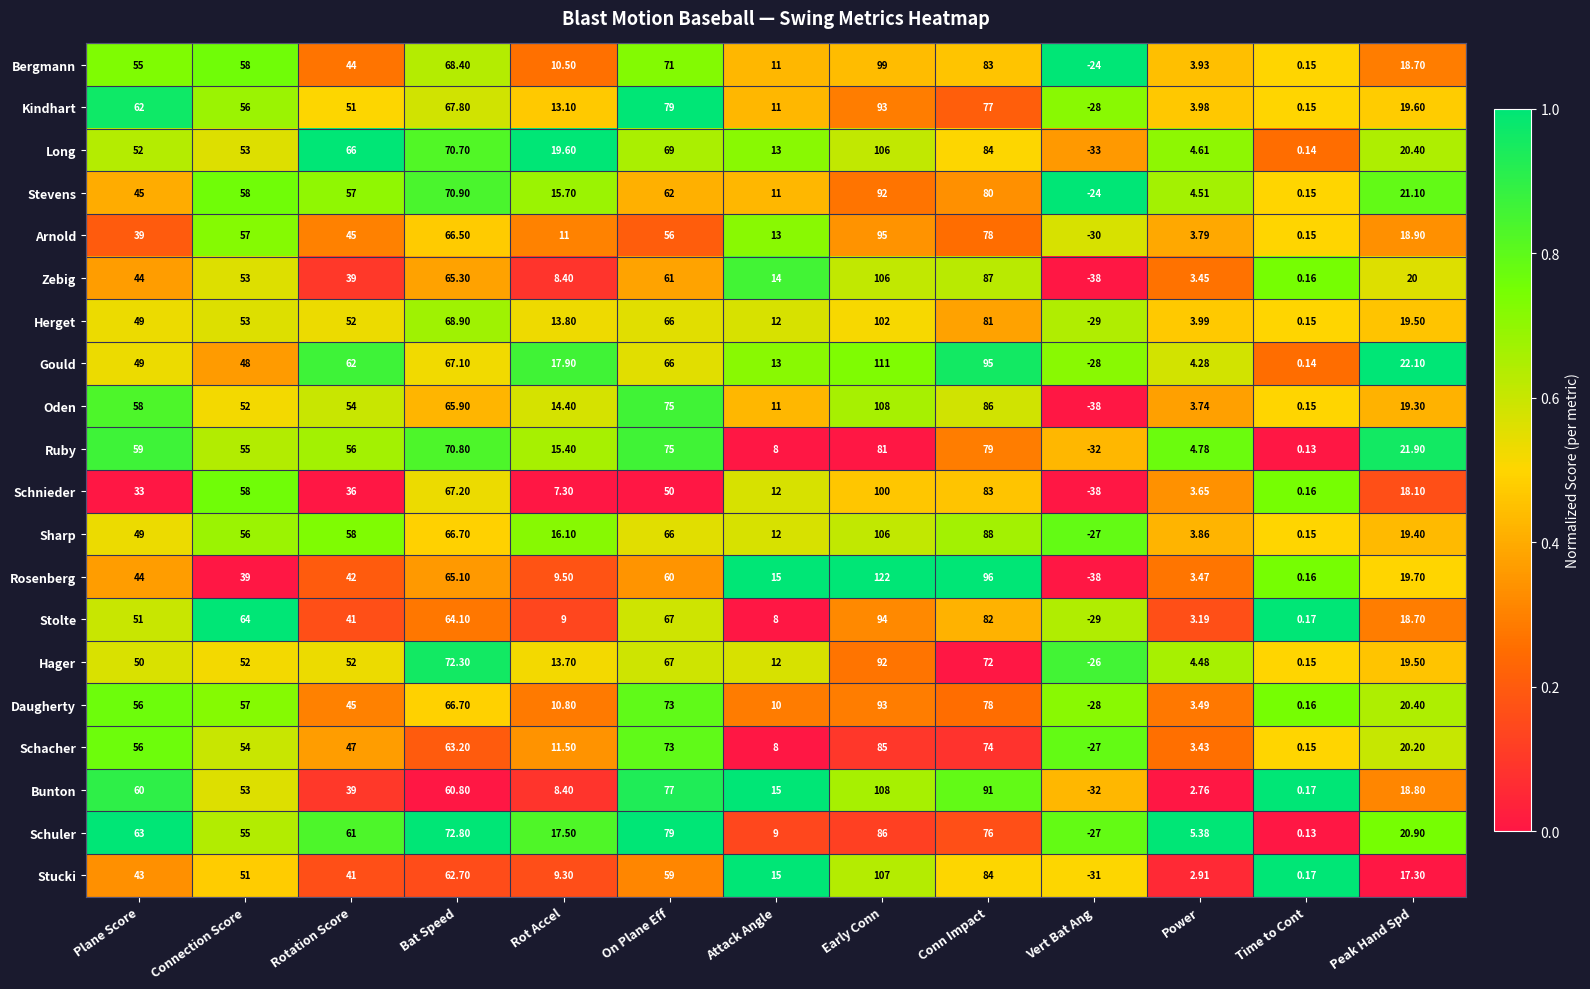

How many series are shown in this chart?

20